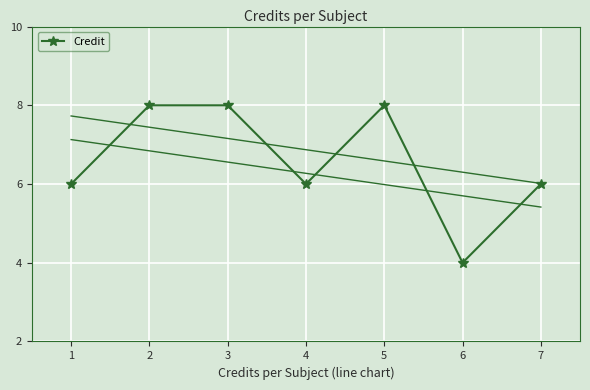

What is the value of the 3rd point from the left?

8